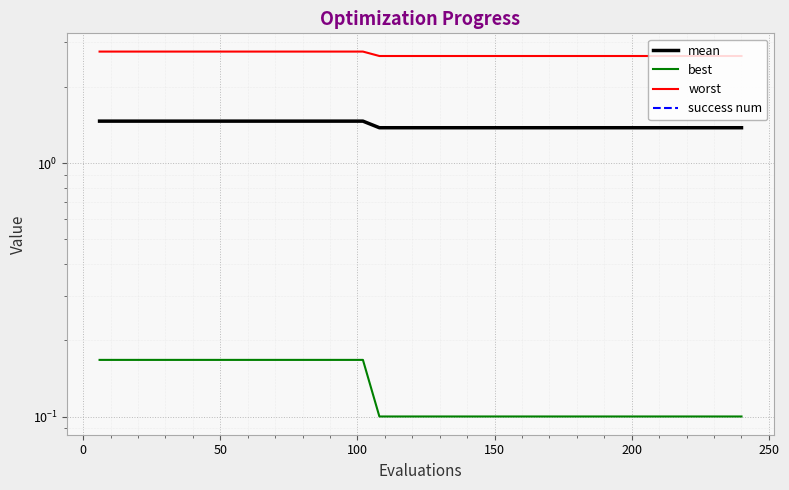

Which series has the largest total across all categories?

worst